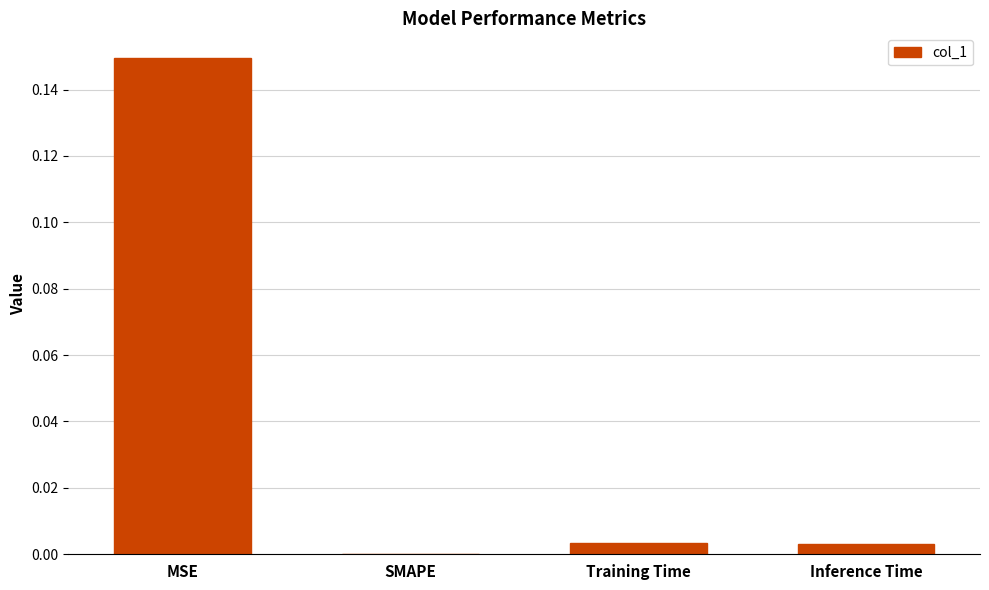

At which category does the chart reach its peak across all series?

MSE